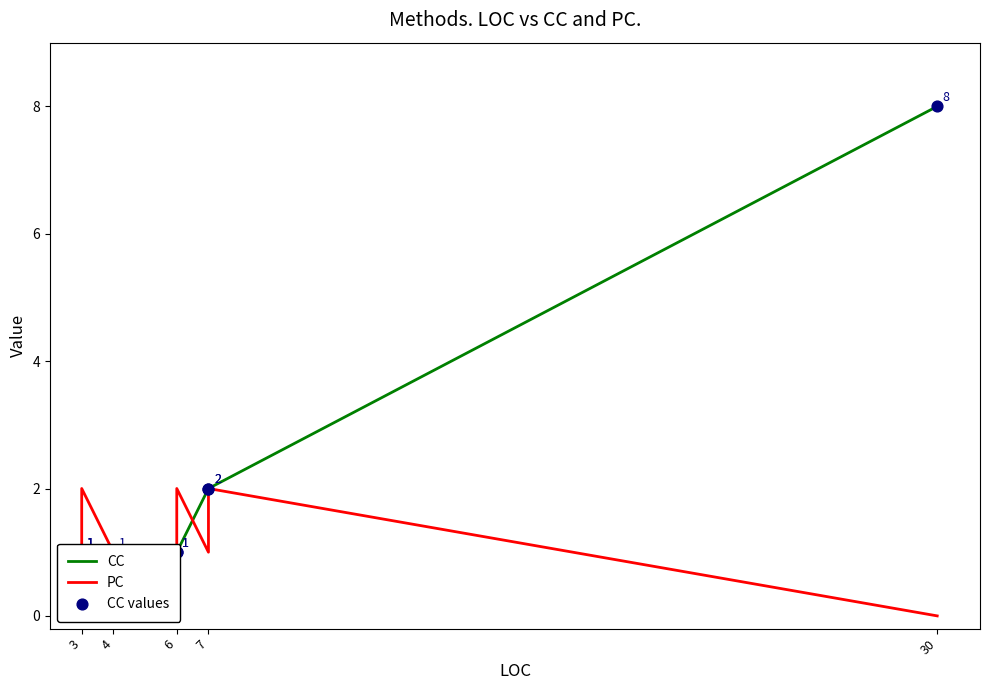

Is the value of CC at 7 greater than the value of PC at 30?

Yes